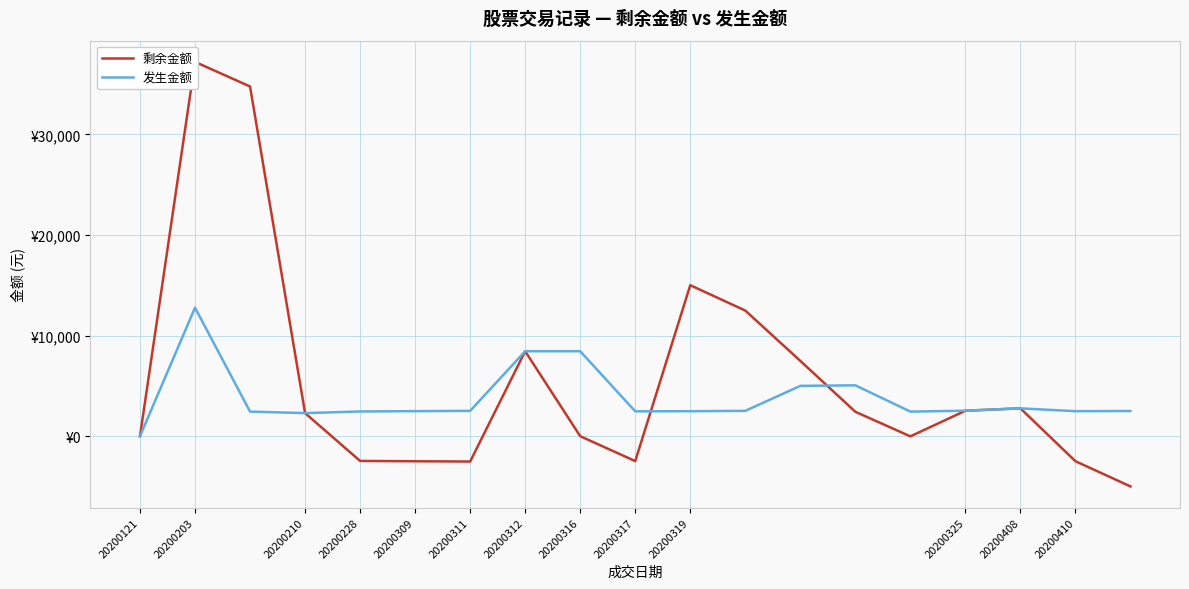

What is the average value of the 剩余金额 series?

5685.3